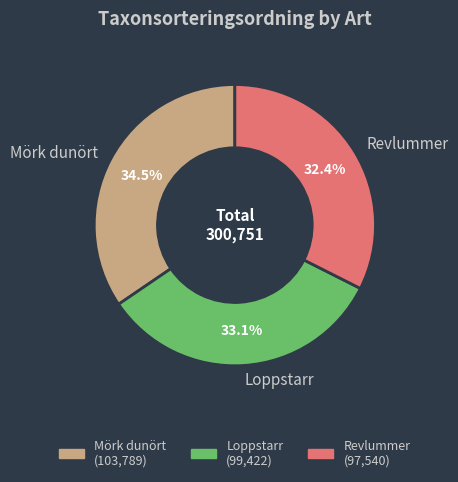

How many segments does this pie chart have?

3